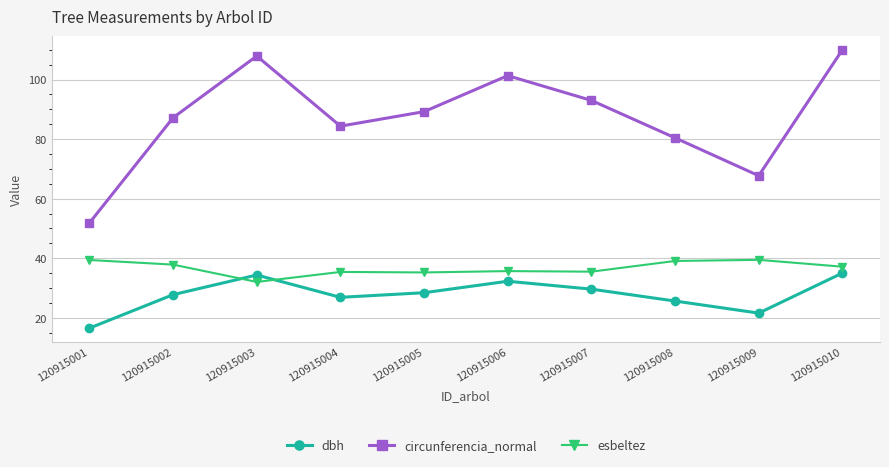

True or false: circunferencia_normal and dbh intersect in this chart.

False